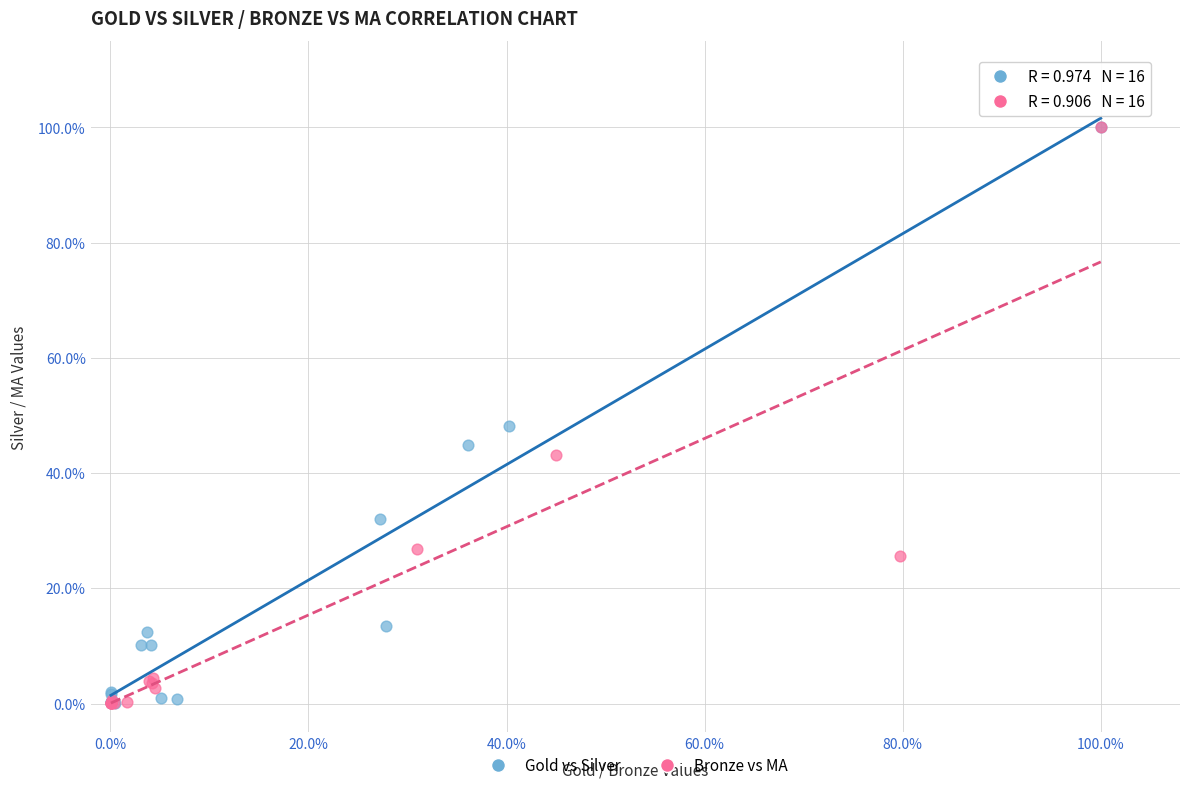

What are all the series names shown in the legend?

Gold vs Silver, Bronze vs MA